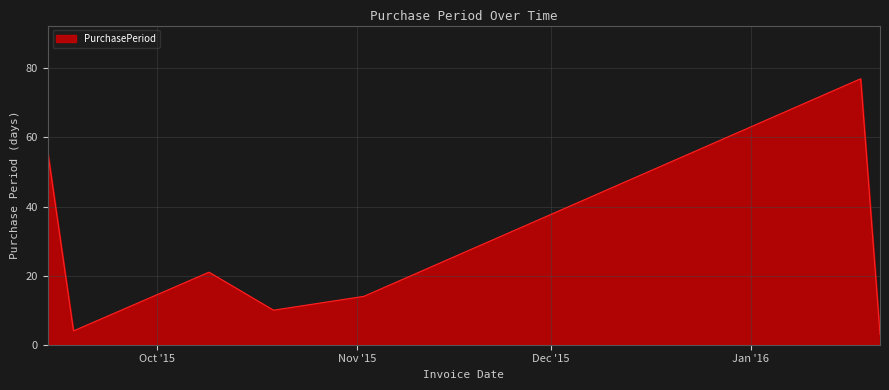

What is the difference between the second highest and minimum values?

53